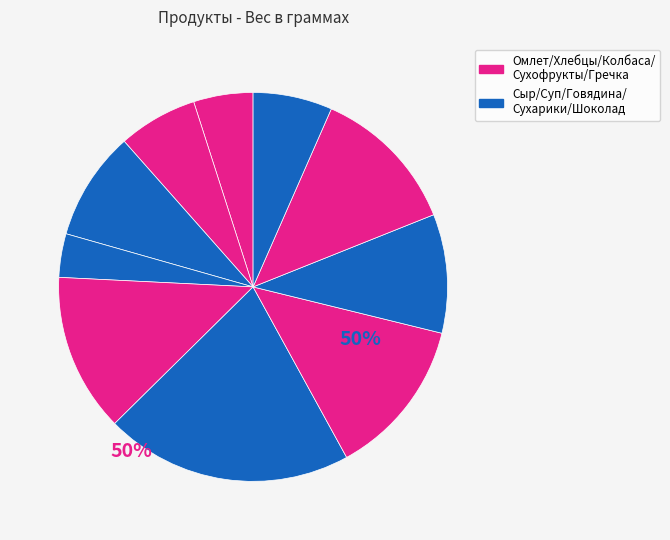

How many slices are in this pie chart?

10